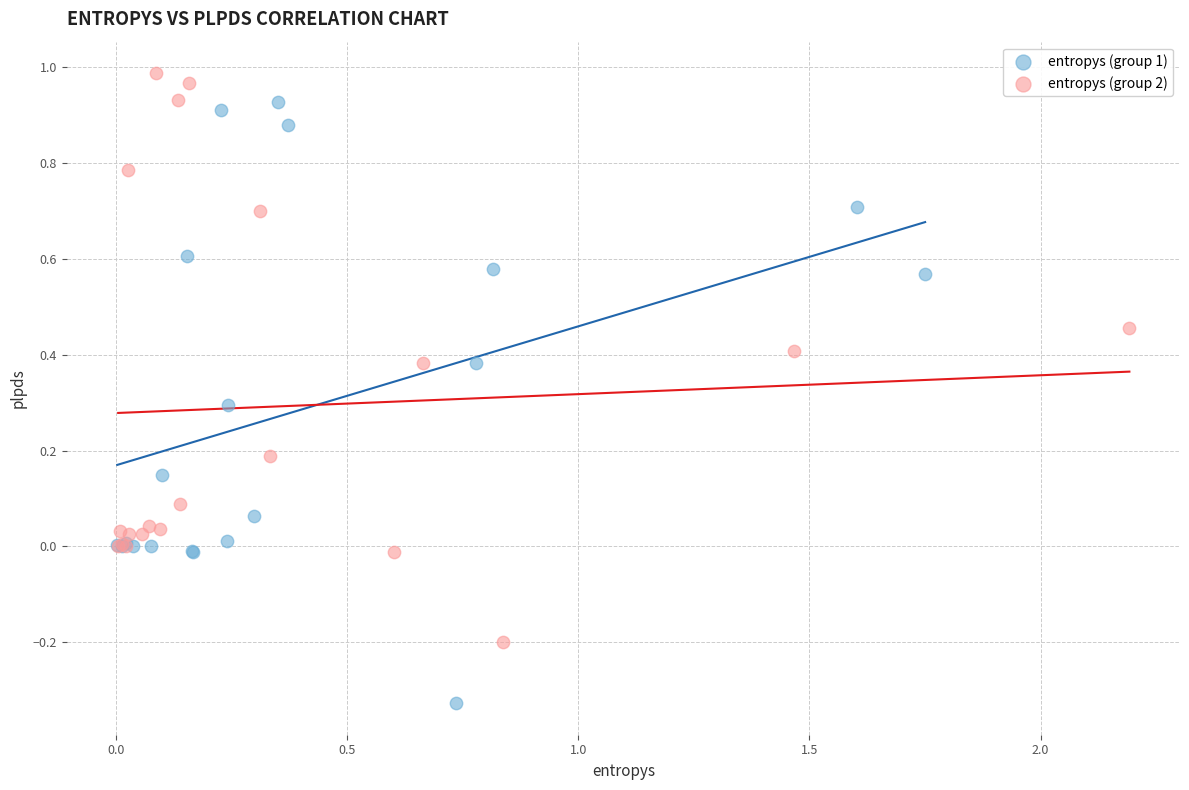

Which series reaches the minimum Y coordinate?

entropys (group 1)